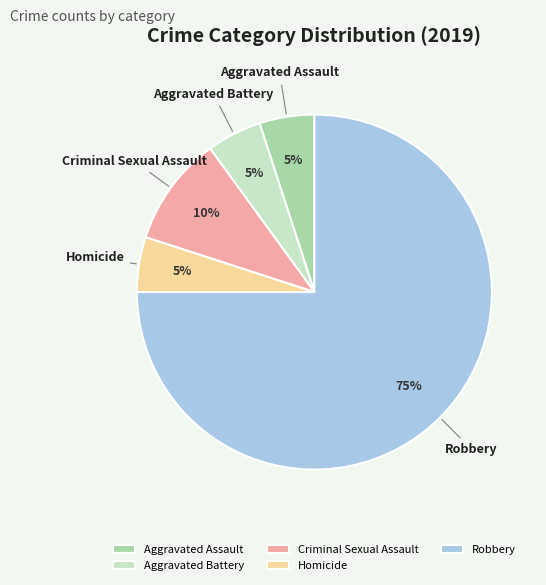

What is the largest slice in the pie chart?

Robbery